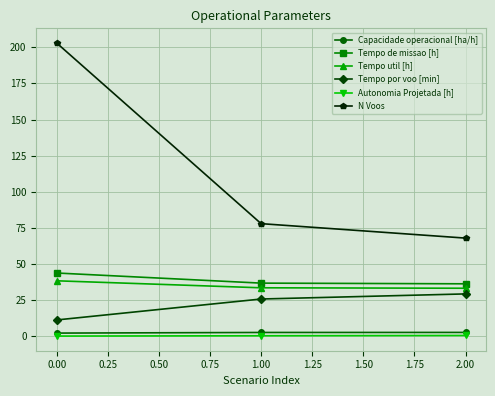

At how many categories does at least one series exceed 4?

3